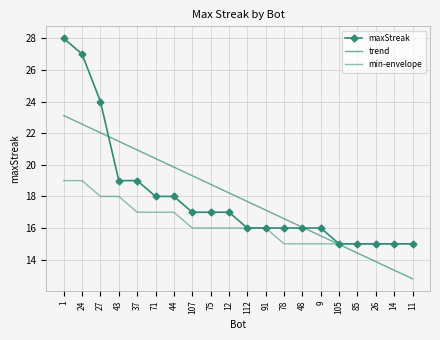

At 24, list the series in order from largest to smallest.

maxStreak, trend, min-envelope